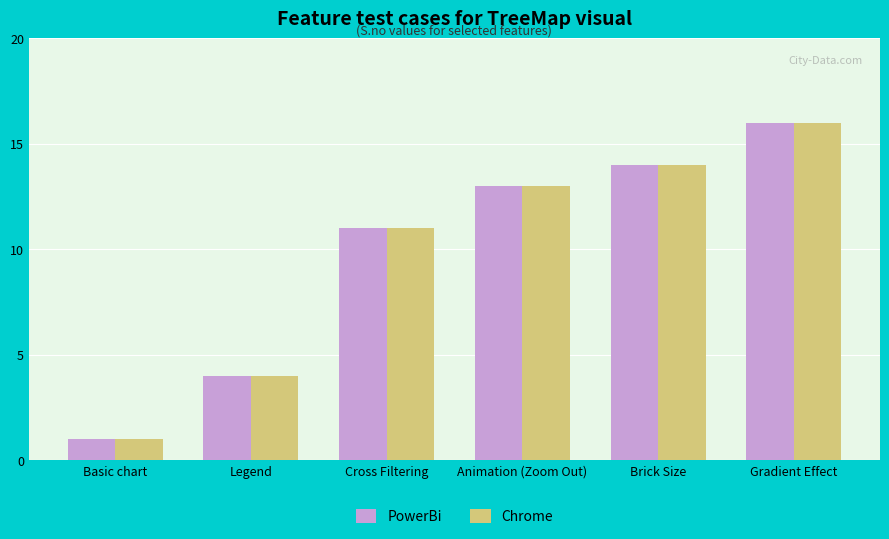

How many categories are shown in the chart?

6